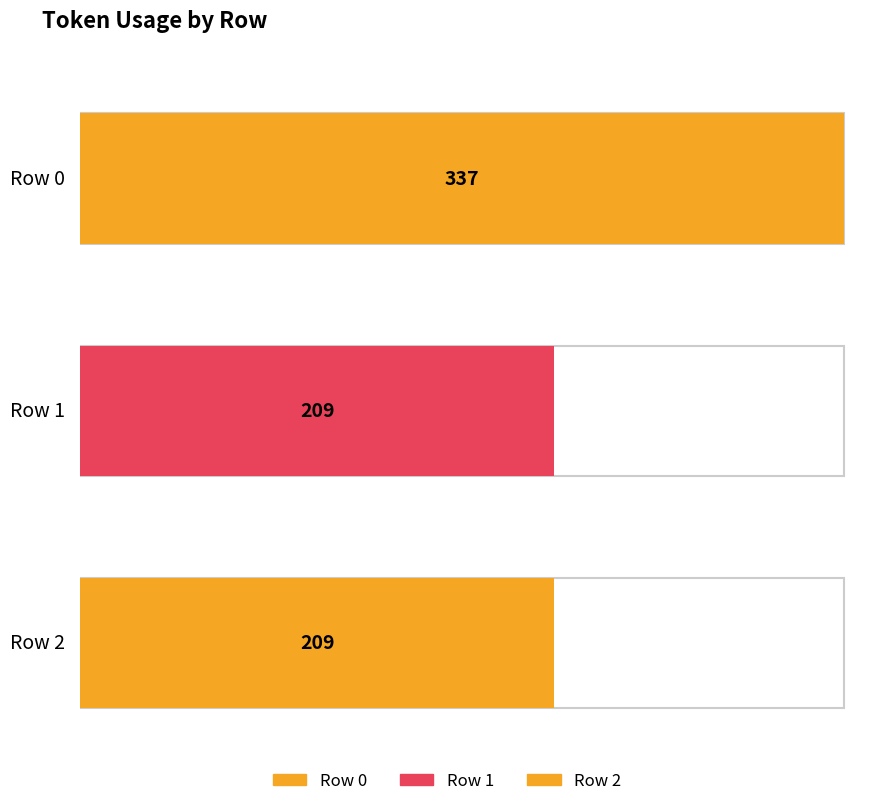

At which label is the value closest to 273?

Row 0